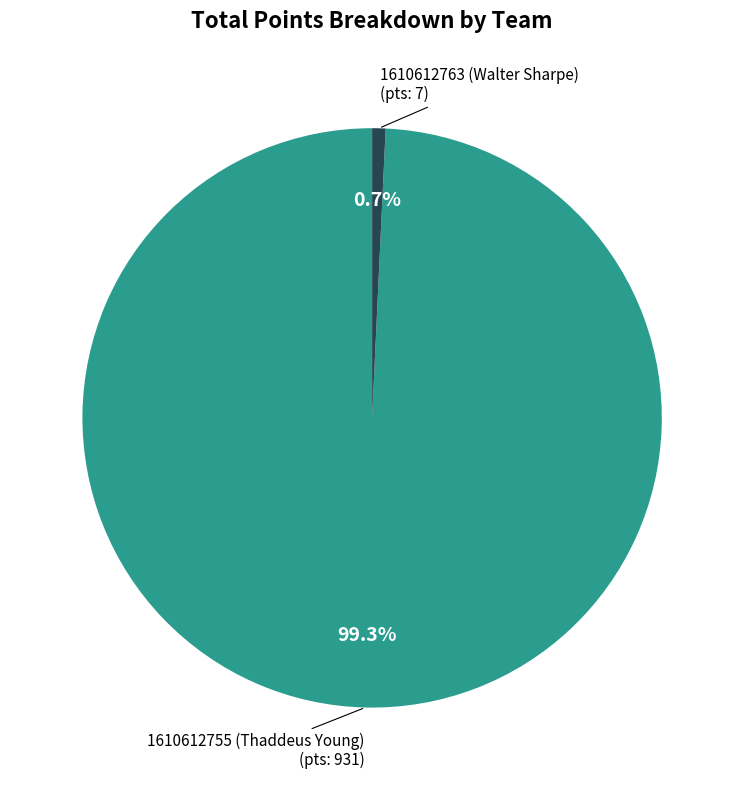

Does any single category account for the majority?

Yes